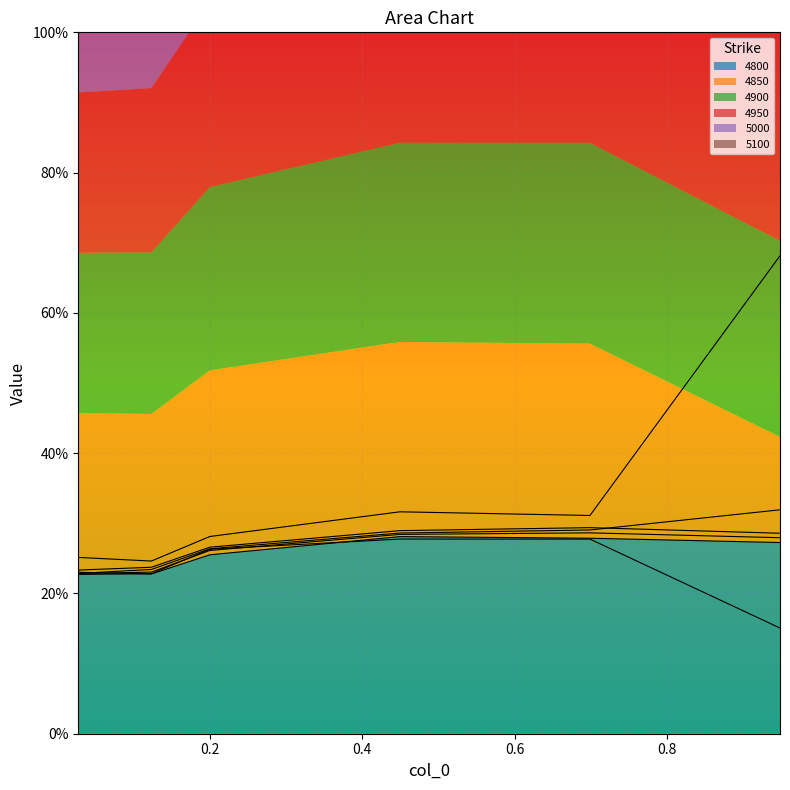

What position from the left is 0.2?

3